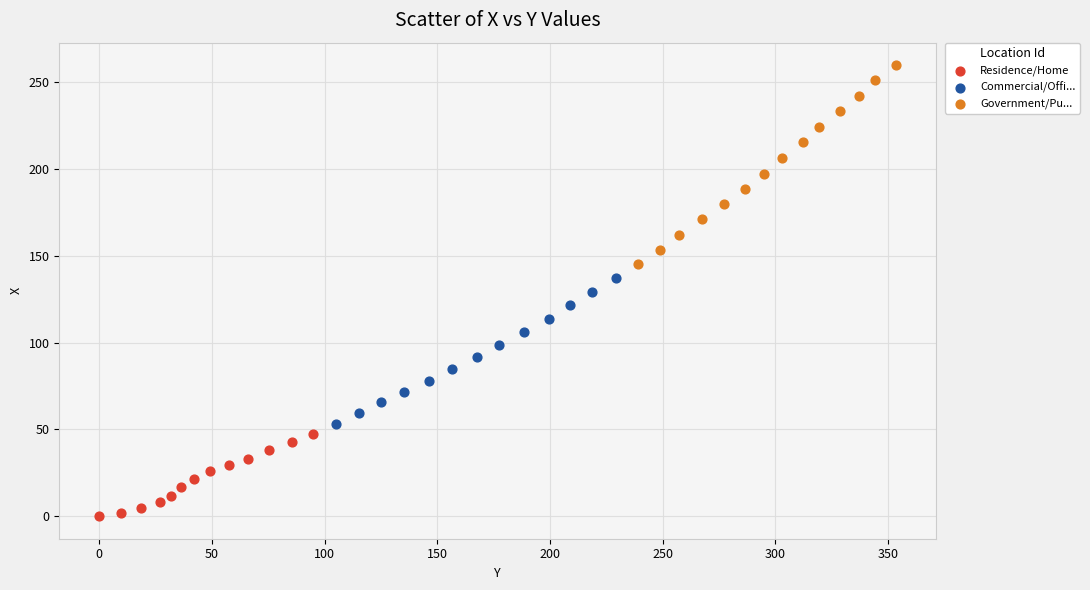

What are all the series names shown in the legend?

Residence/Home, Commercial/Offi..., Government/Pu...